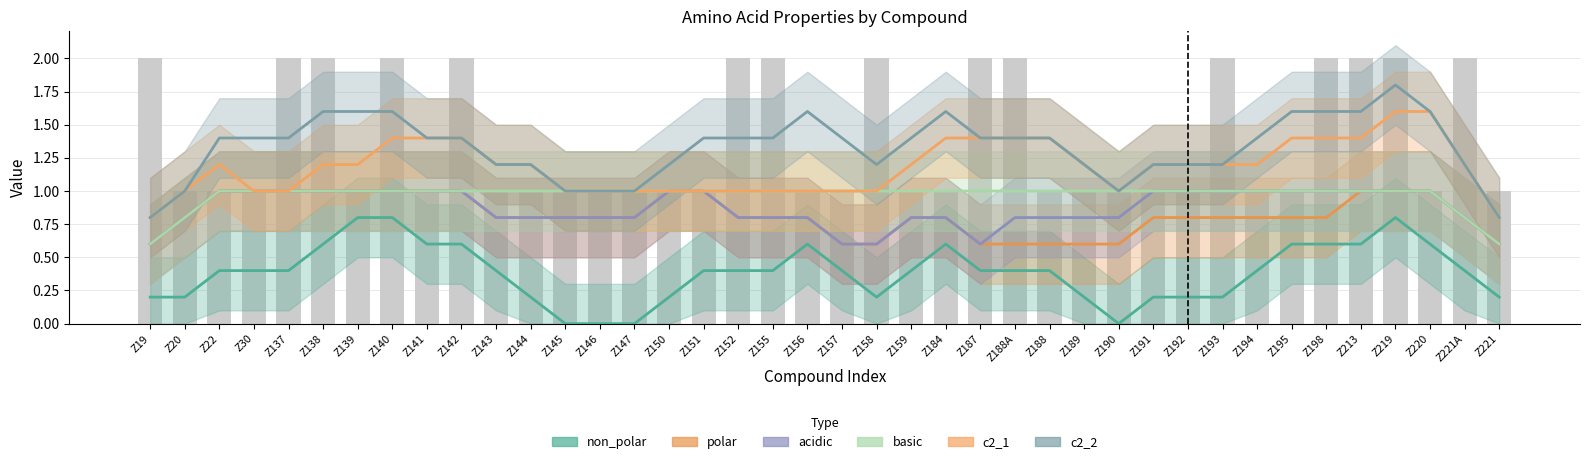

True or false: basic has a value of 0.6 at Z190.

False